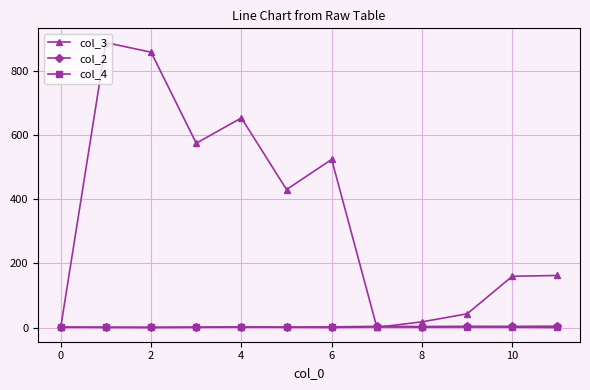

What is the difference between the maximum and second lowest values in the col_2 series?

3.5